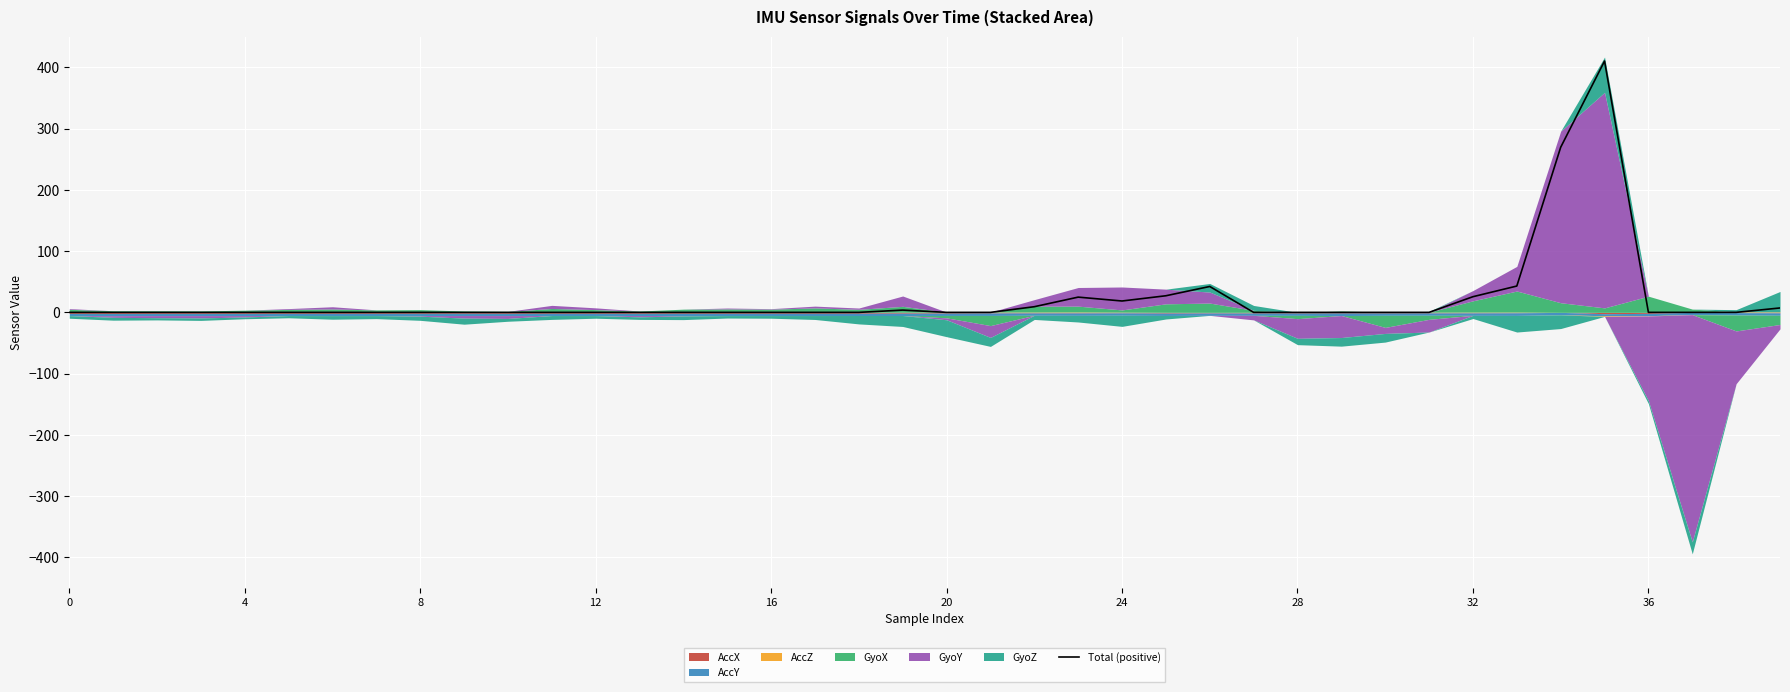

Reading left to right, extract all data points from this chart.

0.0	0.0	0.0	0.0	0.0	0.0	0.0	0.0	0.0	0.0	0.0	0.0	0.0	0.0	0.0	0.0	0.0	0.0	0.0	3.7	0.0	0.0	9.2	24.9	18.6	27.1	42.3	0.0	0.0	0.0	0.0	0.0	25.6	43.0	269.5	410.3	0.0	0.0	0.0	7.2